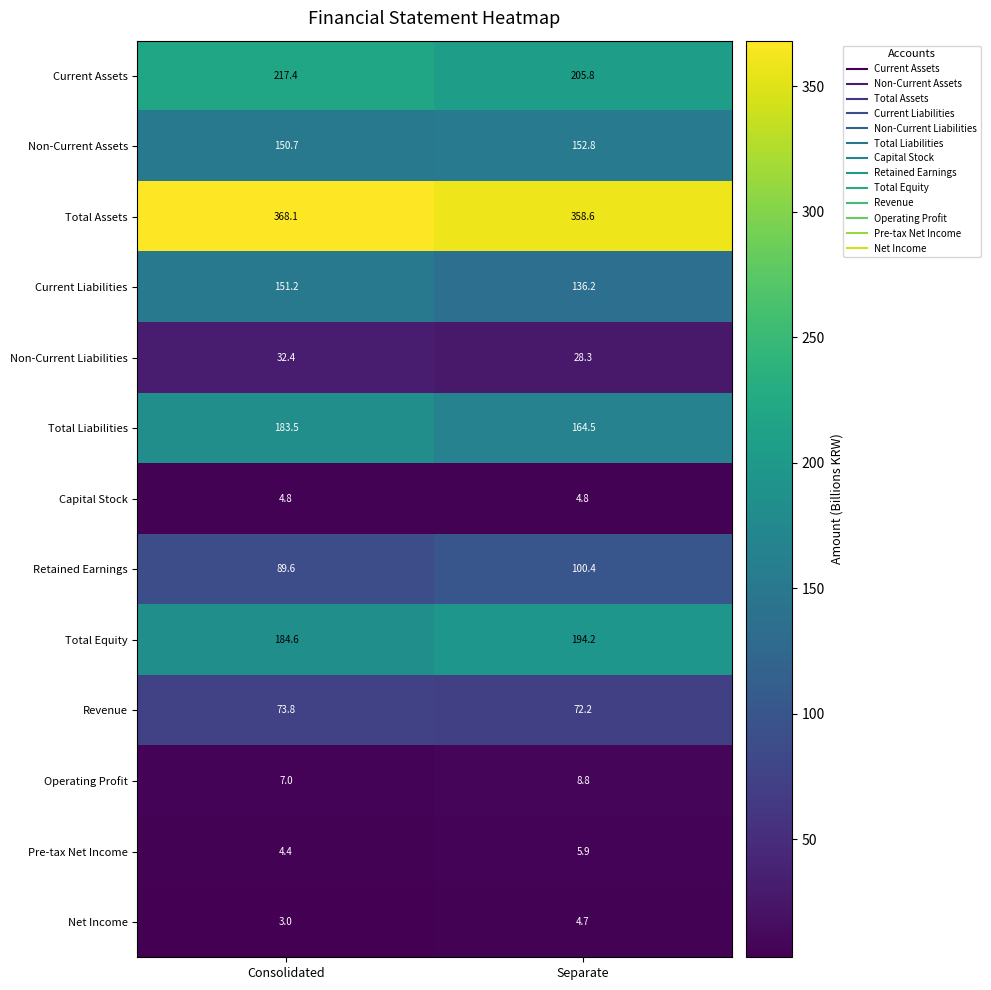

Which series has the largest range (max minus min)?

Total Liabilities